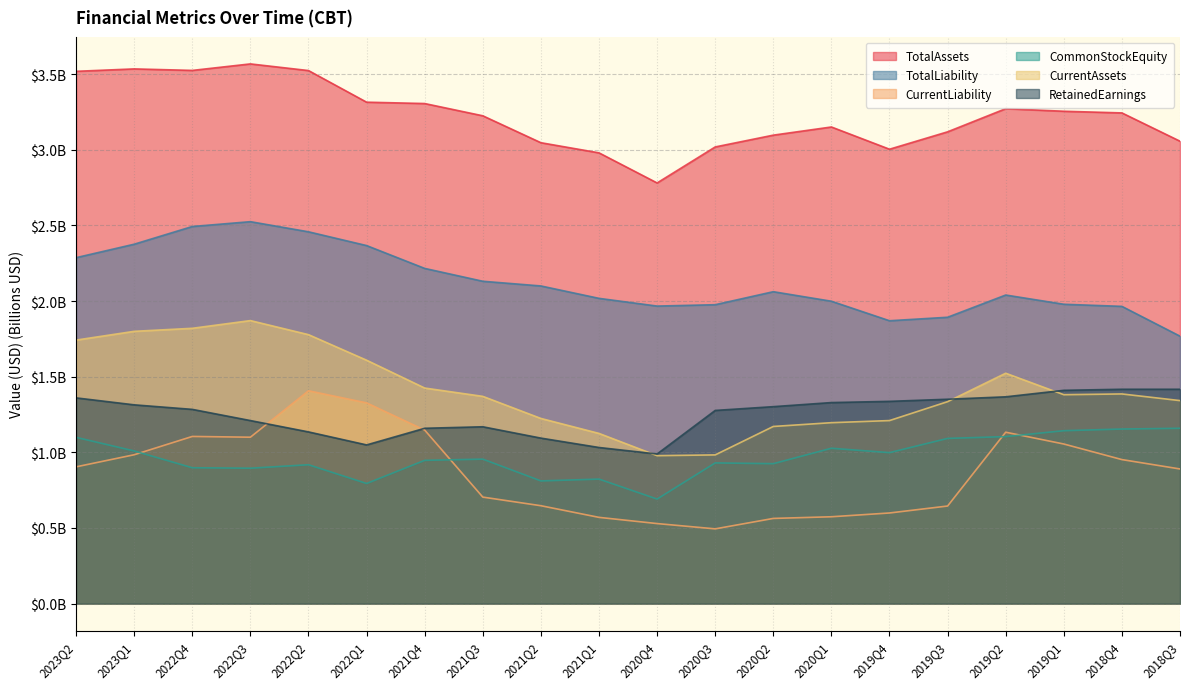

Is the value of RetainedEarnings at 2021Q3 greater than the value of TotalAssets at 2022Q3?

No